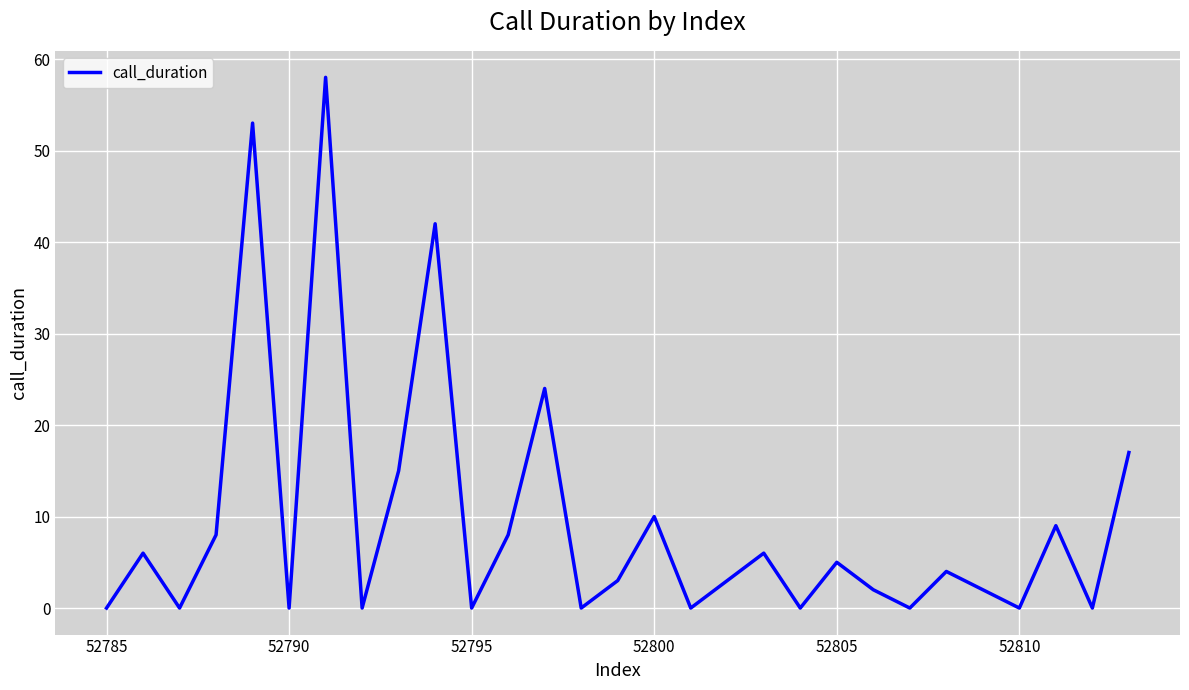

What is the greatest value displayed?

58